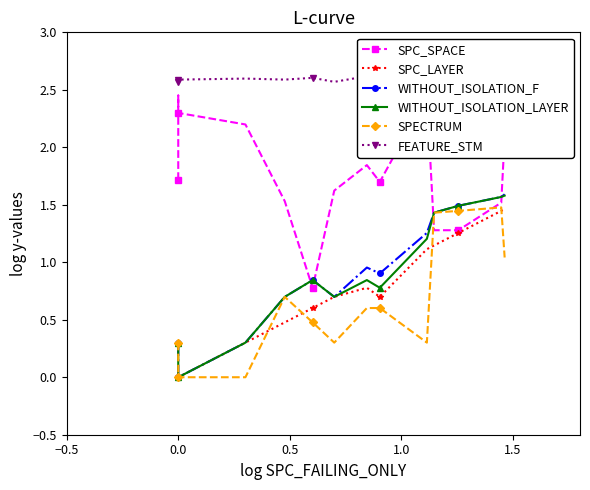

What is the difference between the second highest and minimum values in the SPC_LAYER series?

1.4